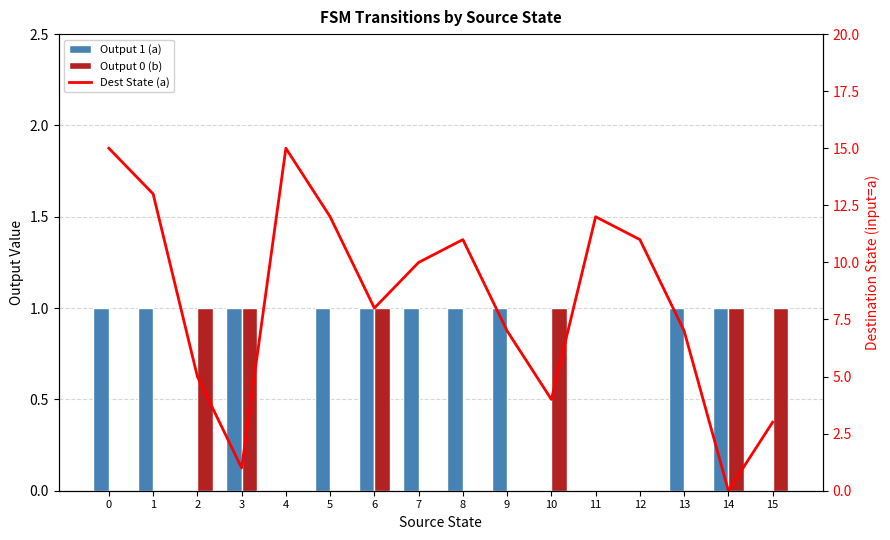

Does the chart contain any negative values?

No